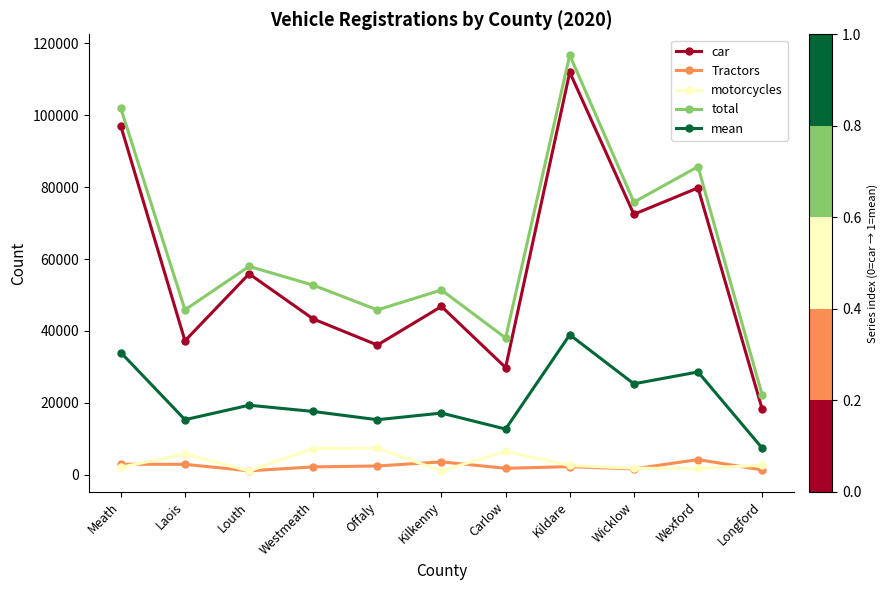

At which category does the chart reach its peak across all series?

Kildare